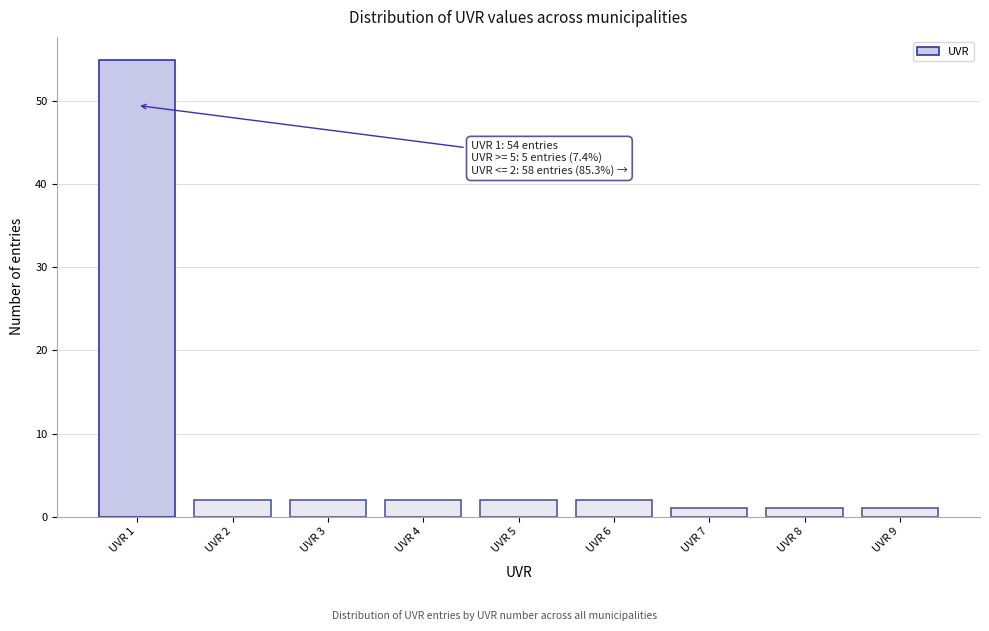

Reading right to left, transcribe all the data shown in this chart.

UVR 9=1	UVR 8=1	UVR 7=1	UVR 6=2	UVR 5=2	UVR 4=2	UVR 3=2	UVR 2=2	UVR 1=55